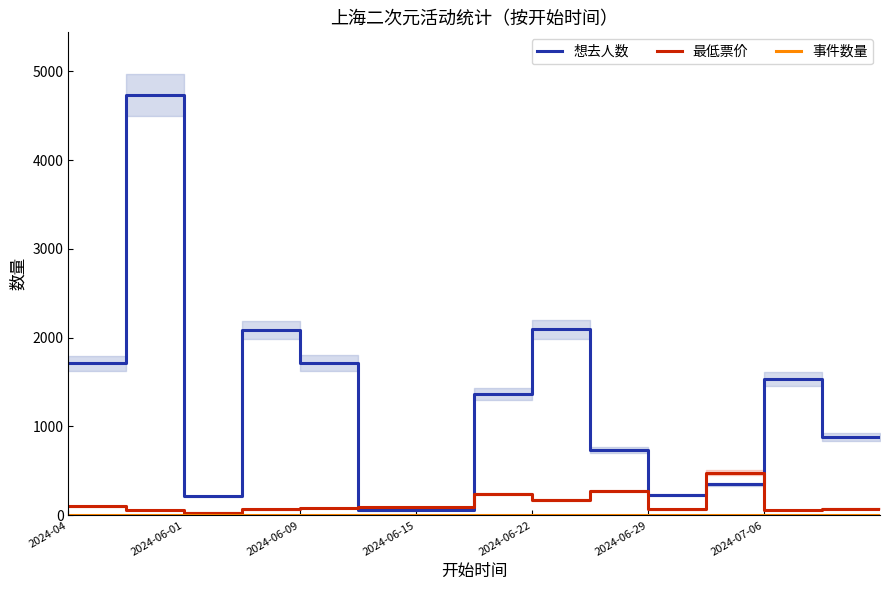

Which series has the largest total across all categories?

想去人数